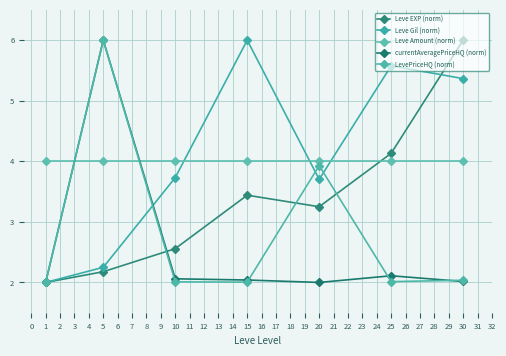

At 25, list the series in order from smallest to largest.

LevePriceHQ (norm), currentAveragePriceHQ (norm), Leve Amount (norm), Leve EXP (norm), Leve Gil (norm)